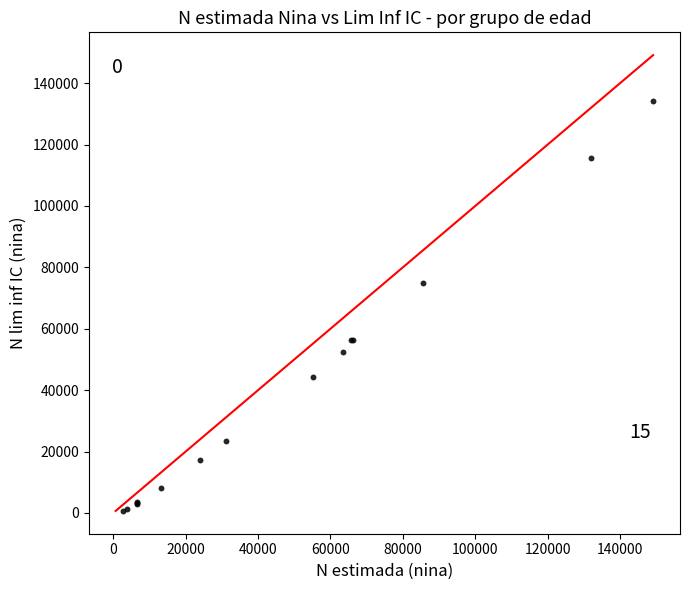

What Y value in the scatter plot is closest to 67420?

74914